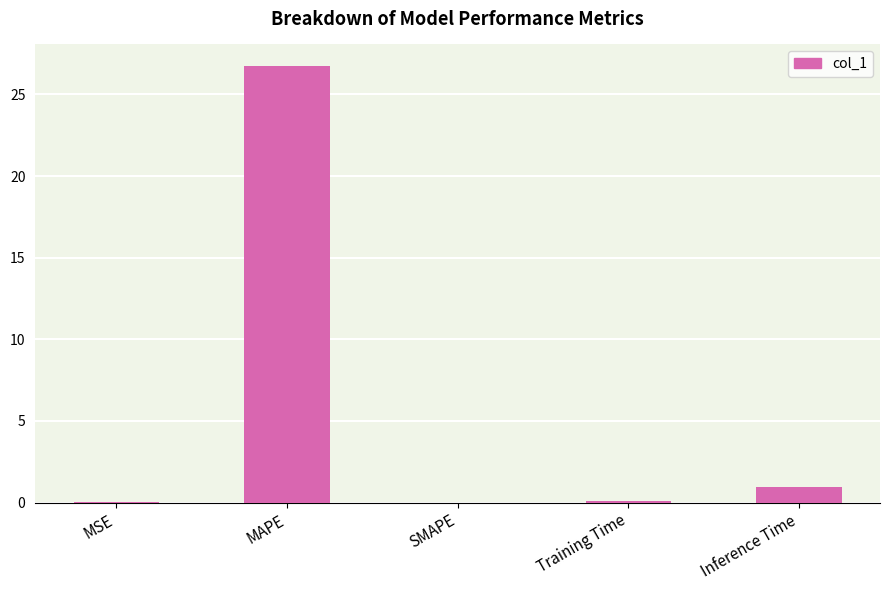

Are the bars horizontal?

No